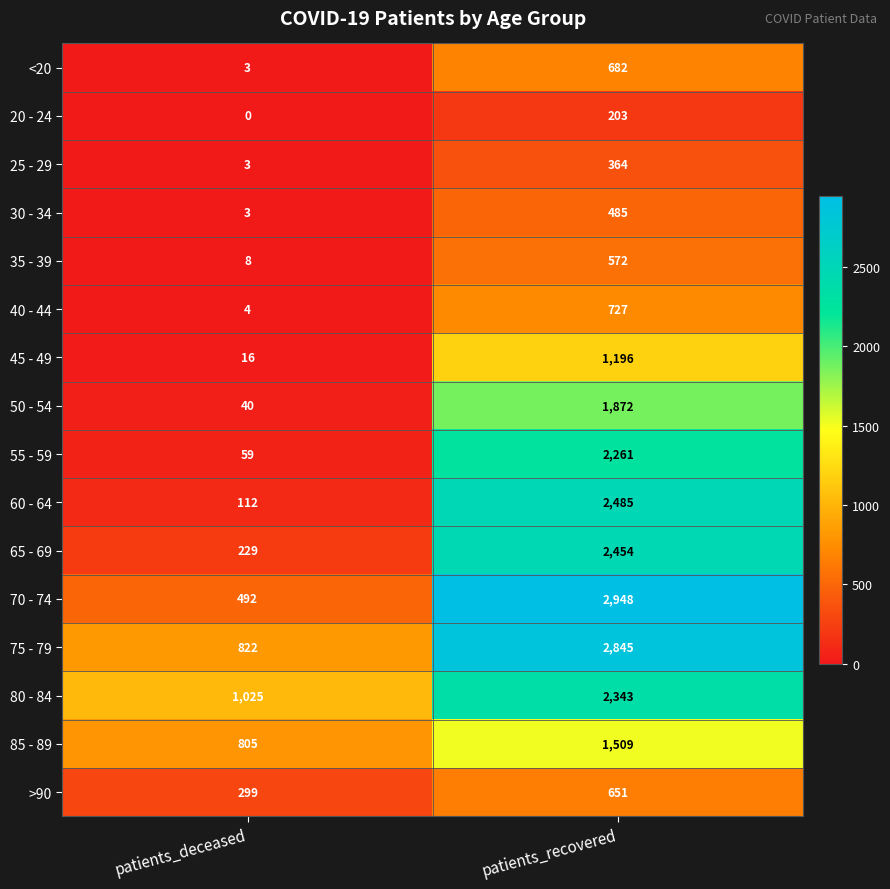

True or false: 55 - 59 has a value of 2261 at patients_recovered.

True